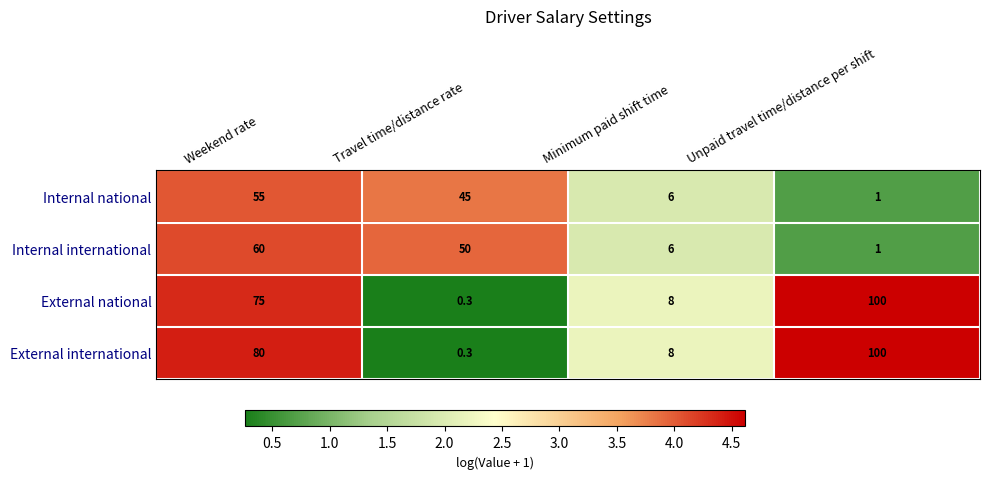

List the labels in order of External national value, largest first.

Unpaid travel time/distance per shift, Weekend rate, Minimum paid shift time, Travel time/distance rate